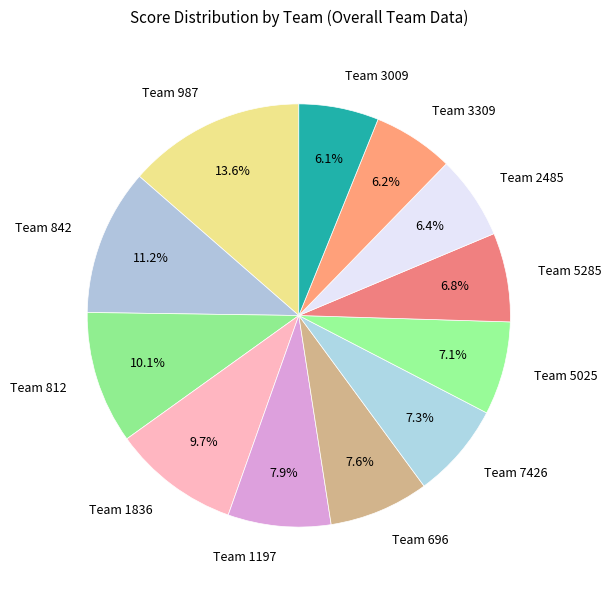

The Team 3309 slice represents 12% of the pie. True or false?

False